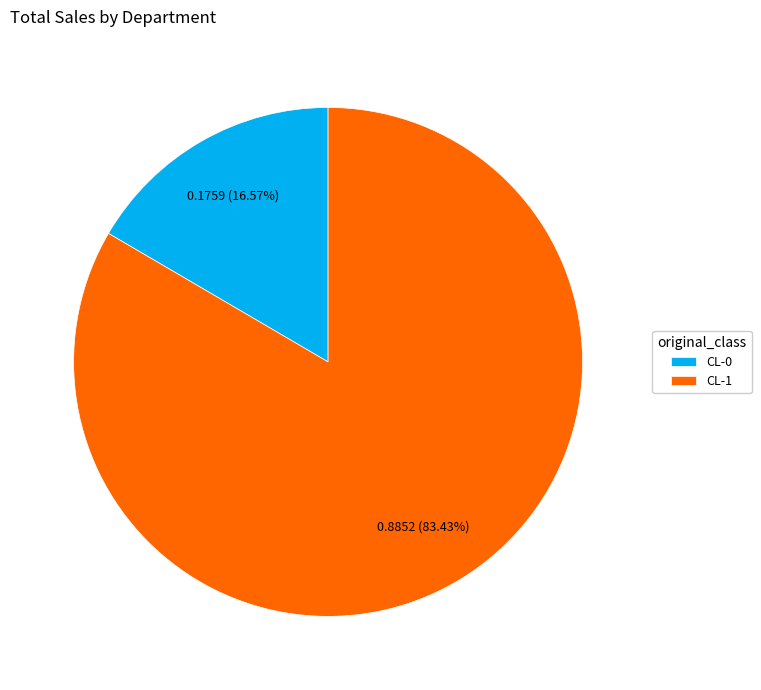

To the nearest percent, what percentage of the pie is CL-0?

17%